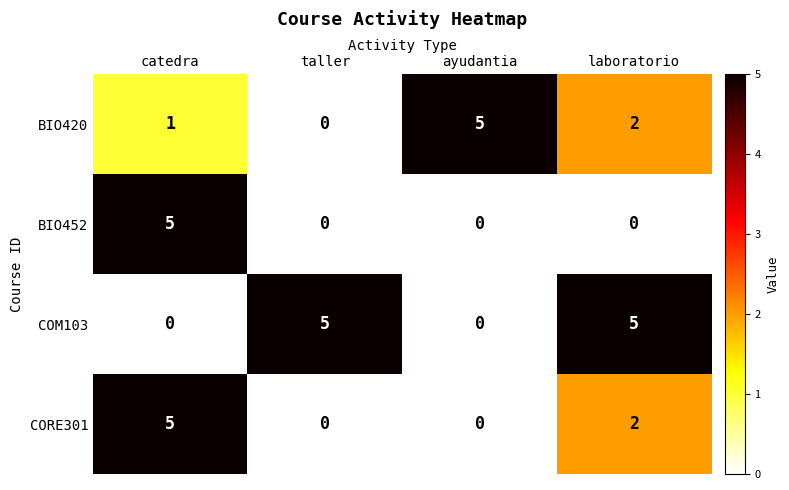

How many values in the BIO452 series exceed 0?

1